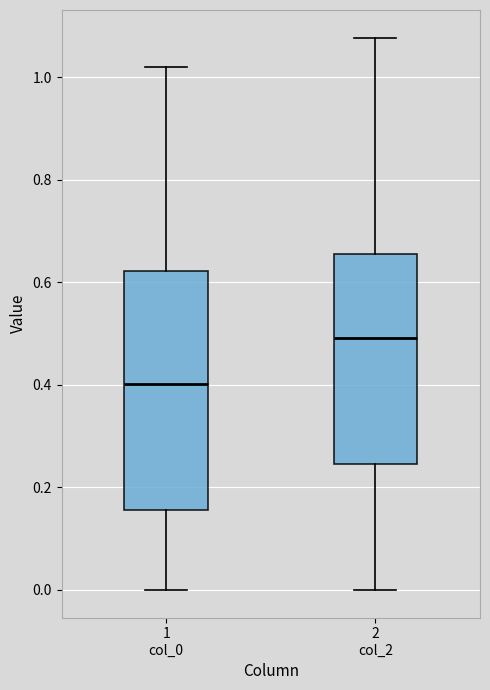

Where does the median line of the box for 2 col_2 sit on the y-axis? The values are not printed on the chart, so give them approximately, as read against the axis.

0.50